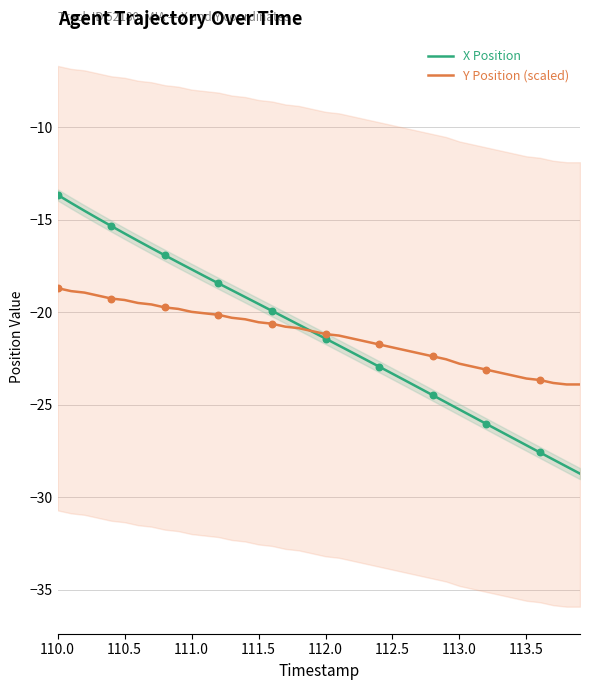

Which series contains the highest Y value?

X Position